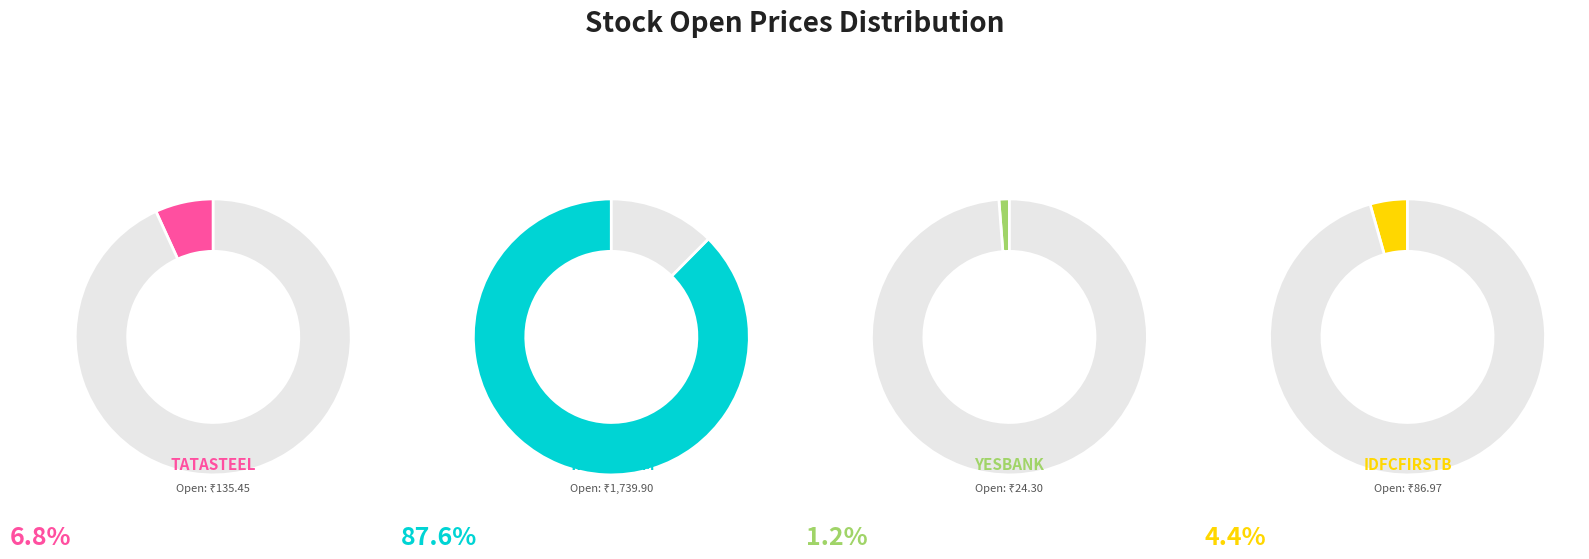

Which slice represents more than half of the pie?

TATACOMM.BSE